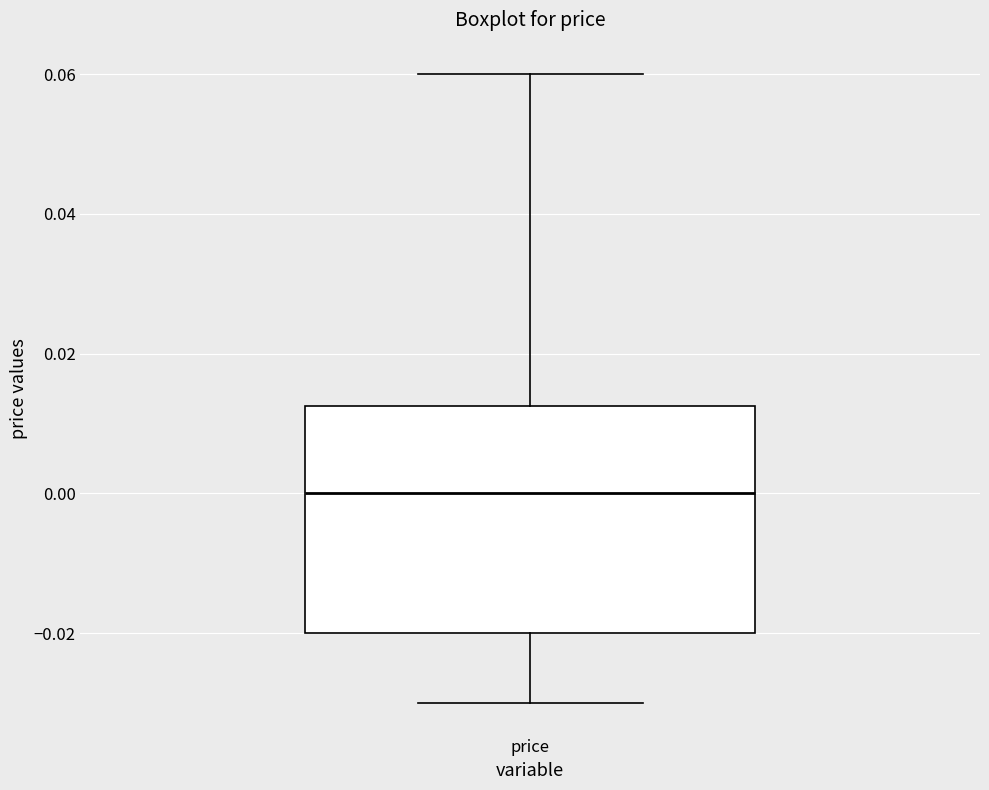

Read this box plot against the y-axis: the position of the median line, the range covered by the box, and the ends of both whiskers. The values are not printed on the chart, so give them approximately, as read against the axis.

median 0.000, box -0.020 to 0.012, whiskers -0.030 to 0.060